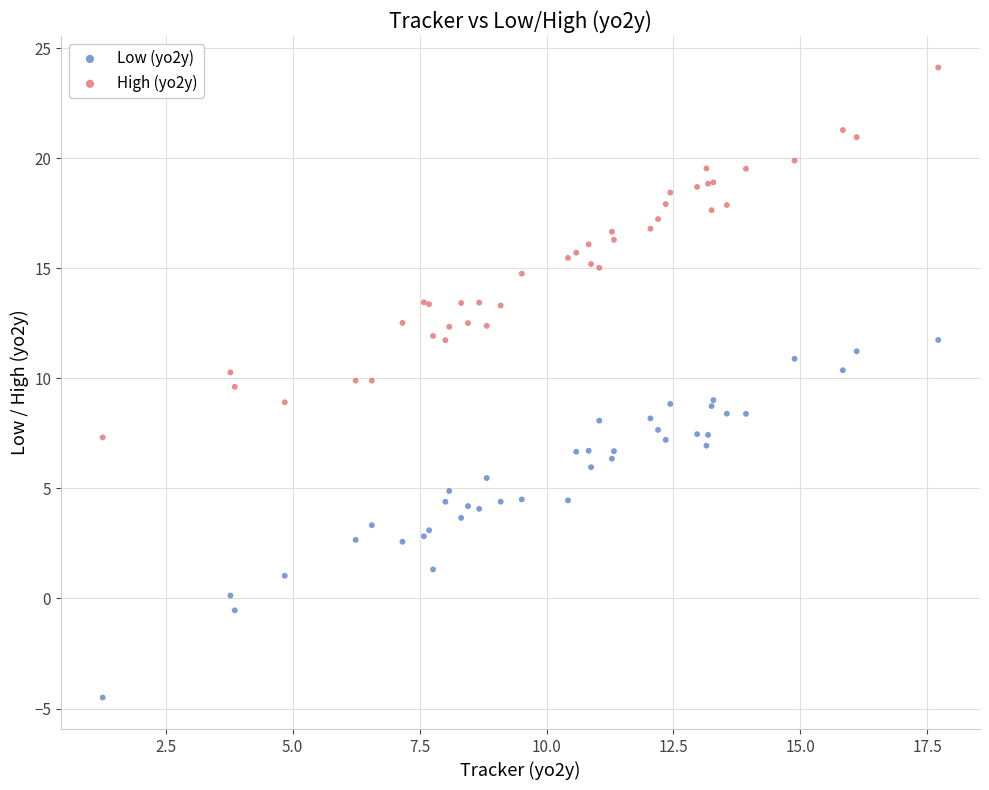

What are all the series names shown in the legend?

Low (yo2y), High (yo2y)